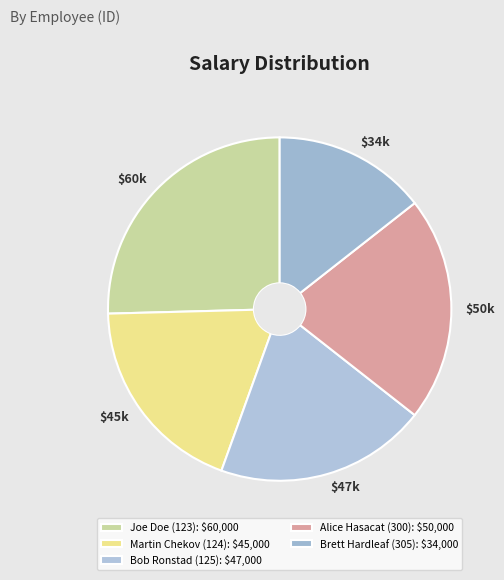

What percentage is NOT represented by Bob Ronstad (125)?

80.1%